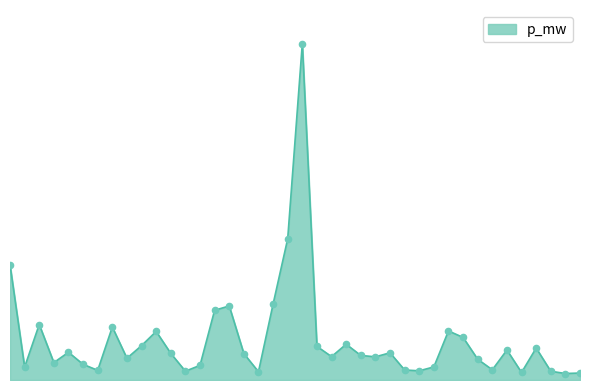

Is this an area chart (filled region under the line)?

Yes